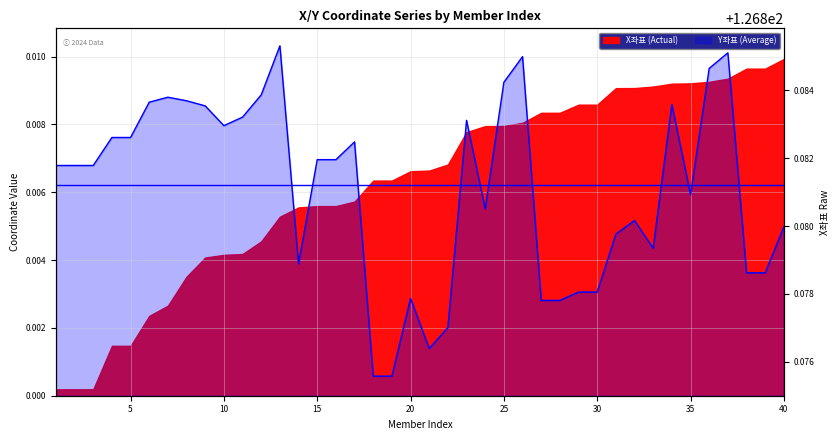

The value at 20 is 0.0. True or false?

True